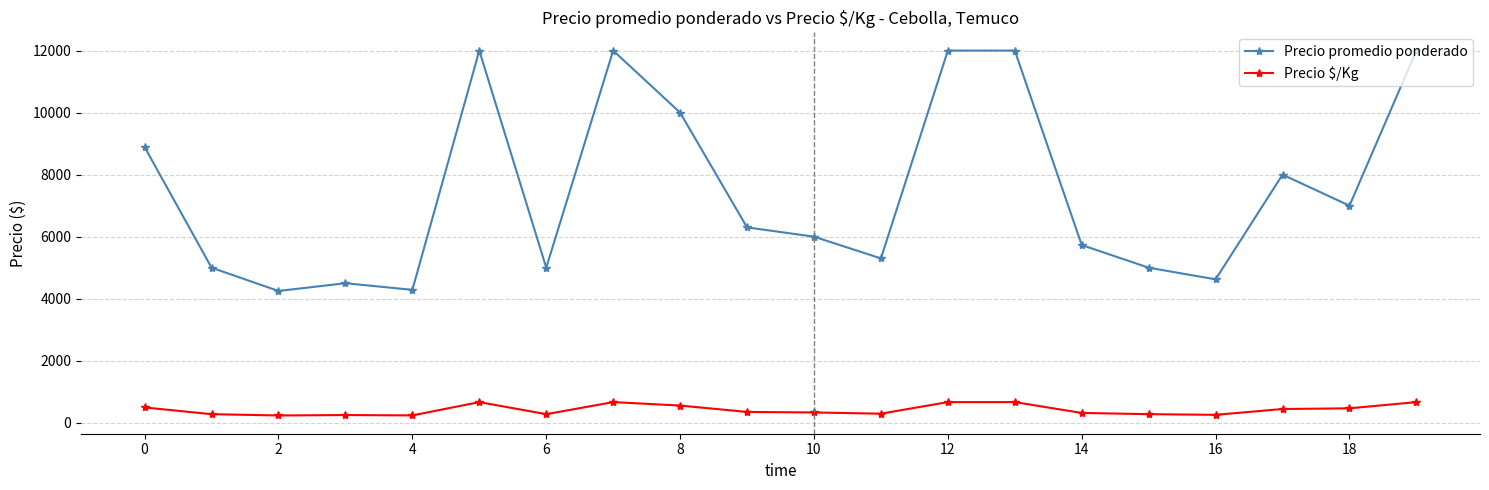

Which series has the widest spread of values?

Precio promedio ponderado